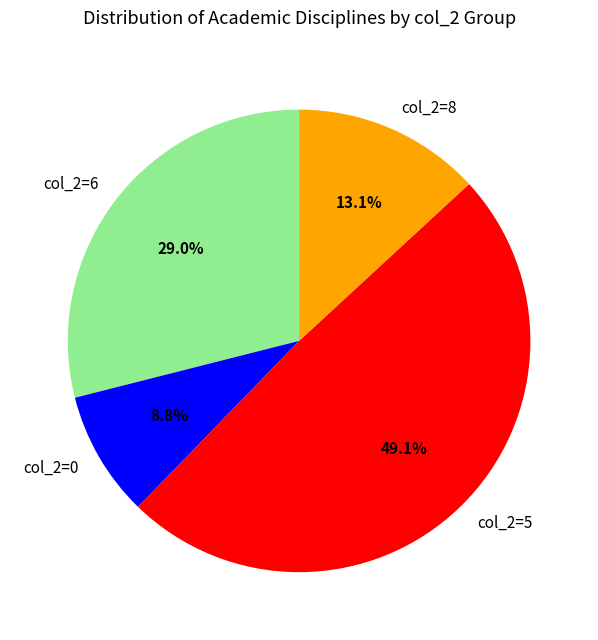

Is there a majority slice in this chart?

No